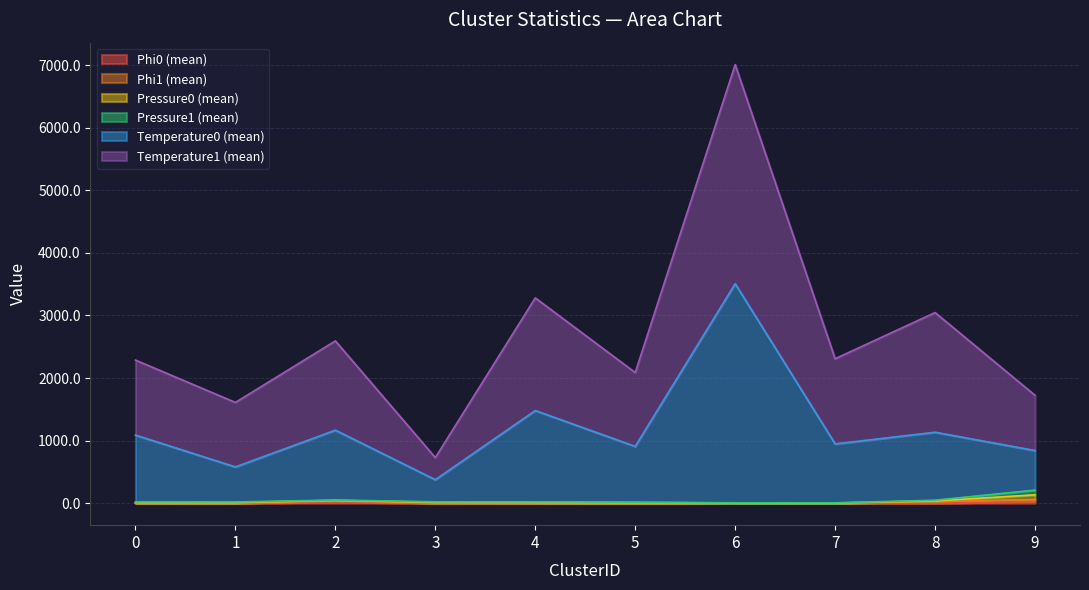

At which category is the sum across all series the highest?

6